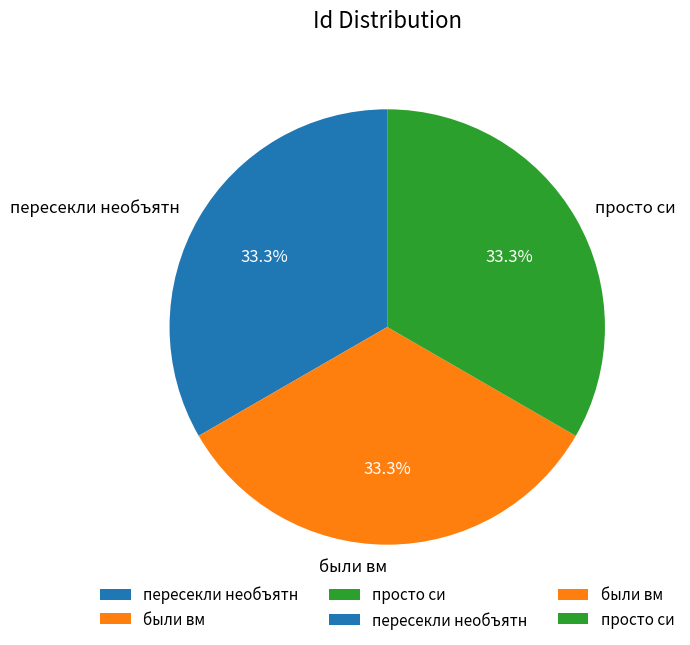

To the nearest percent, what percentage of the pie is просто си?

33%